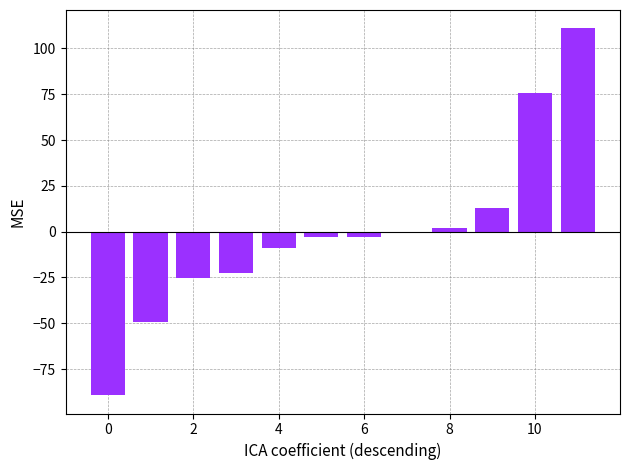

What is the greatest value displayed?

111.0